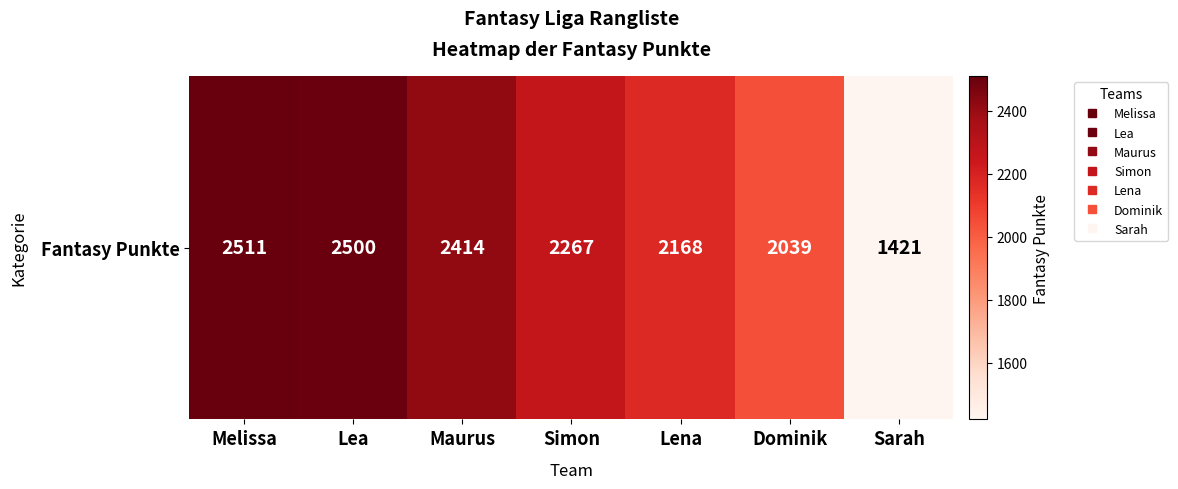

What is the greatest value displayed?

2511